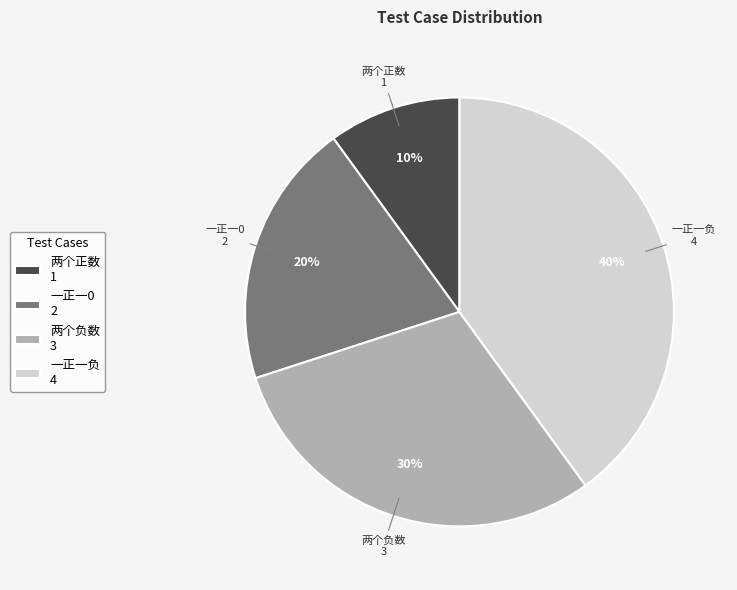

To the nearest percent, what is the average slice percentage?

25%